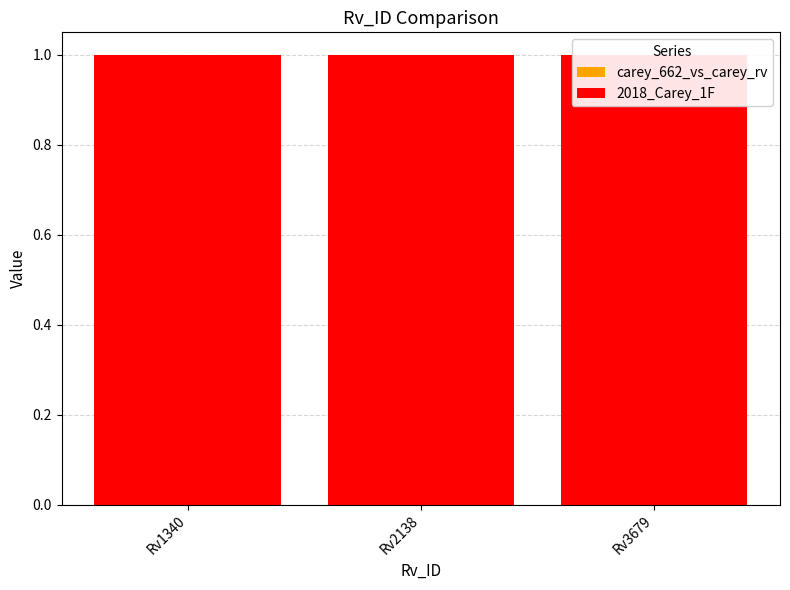

At which label is 2018_Carey_1F closest to 1?

Rv1340